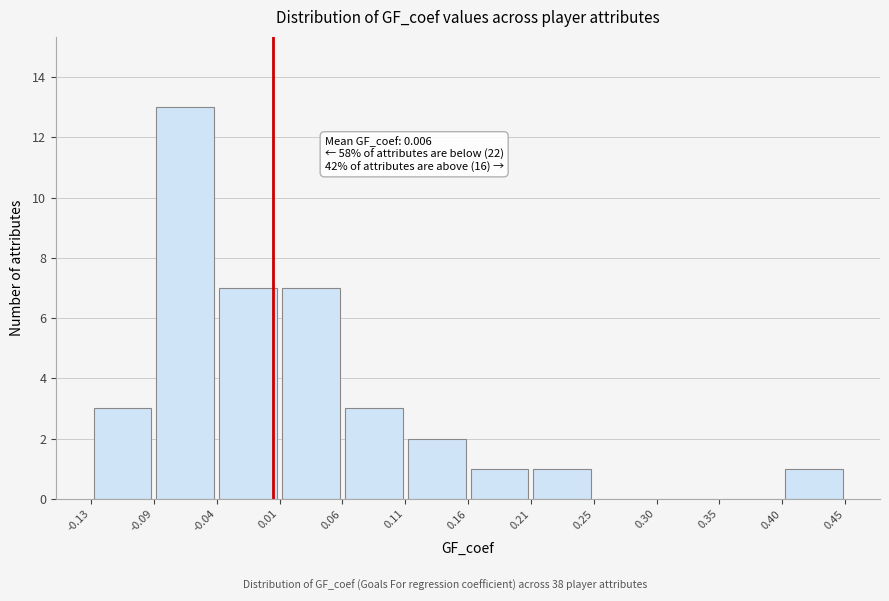

Which range on the x-axis has the tallest bar?

-0.09 to -0.04